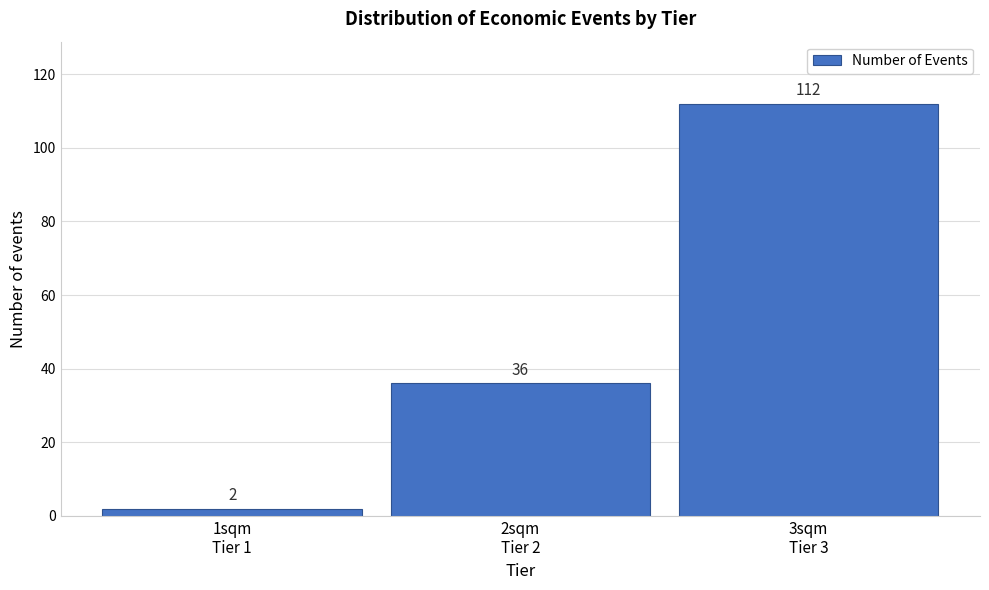

Reading left to right, what are all the values shown in this chart?

2	36	112